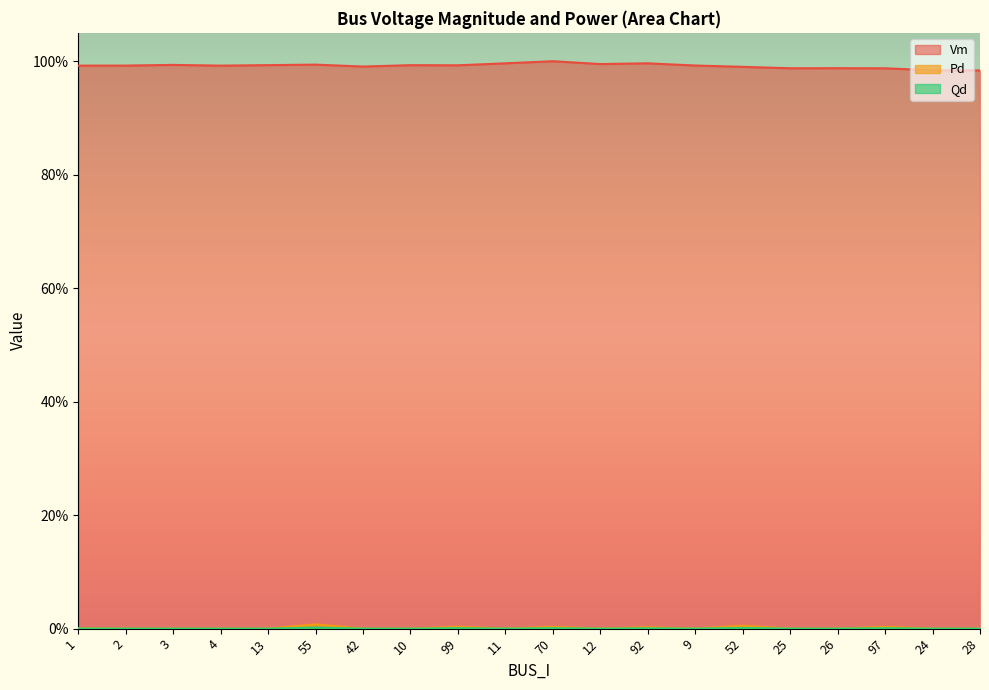

The value of Qd at 28 is 0.0. True or false?

True